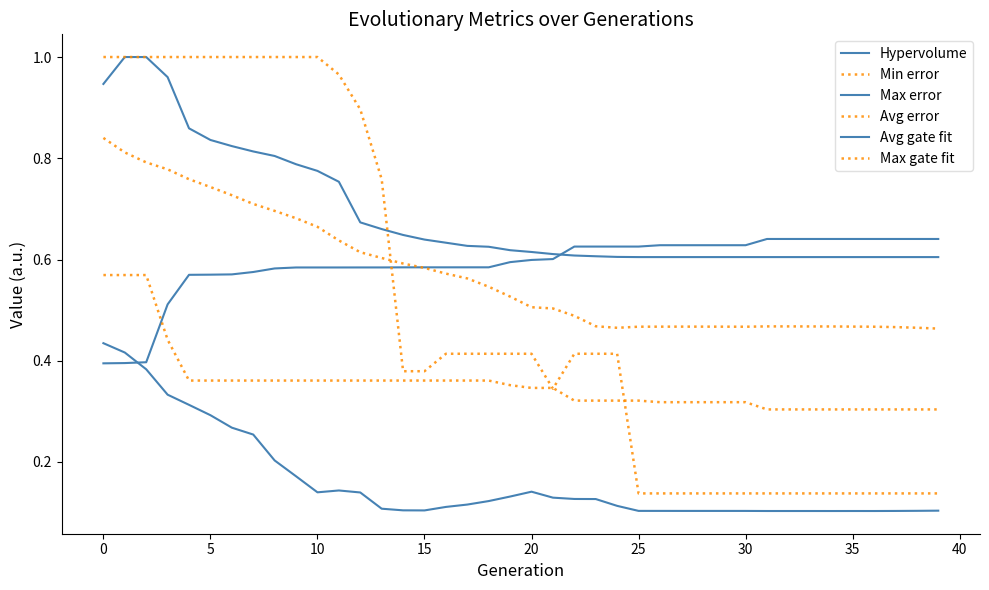

Does the chart have visible grid lines?

No